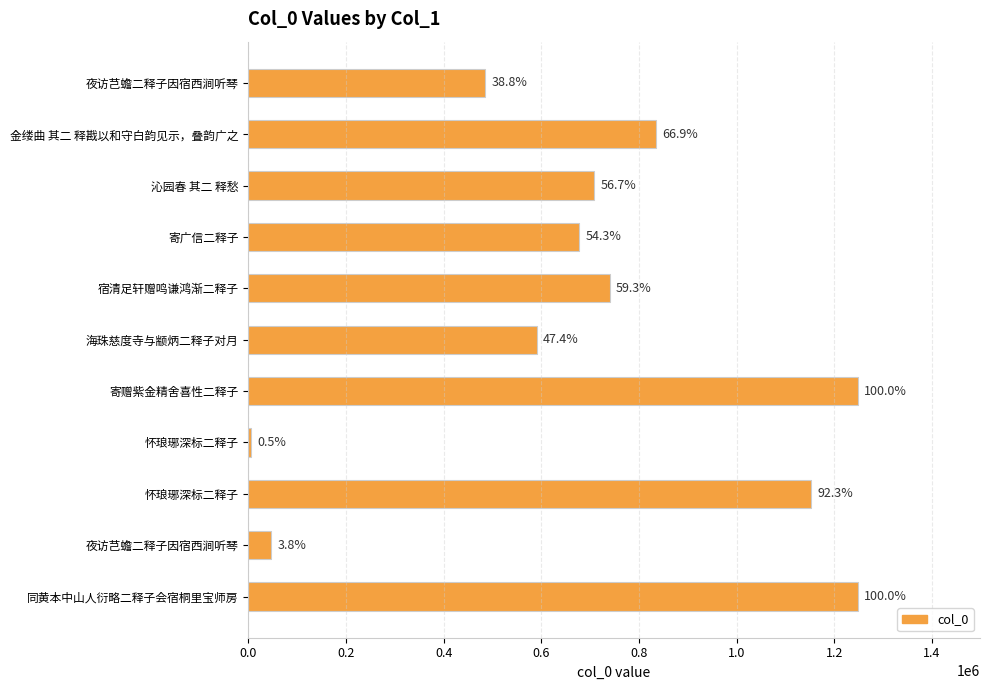

How many bars are there in total?

11